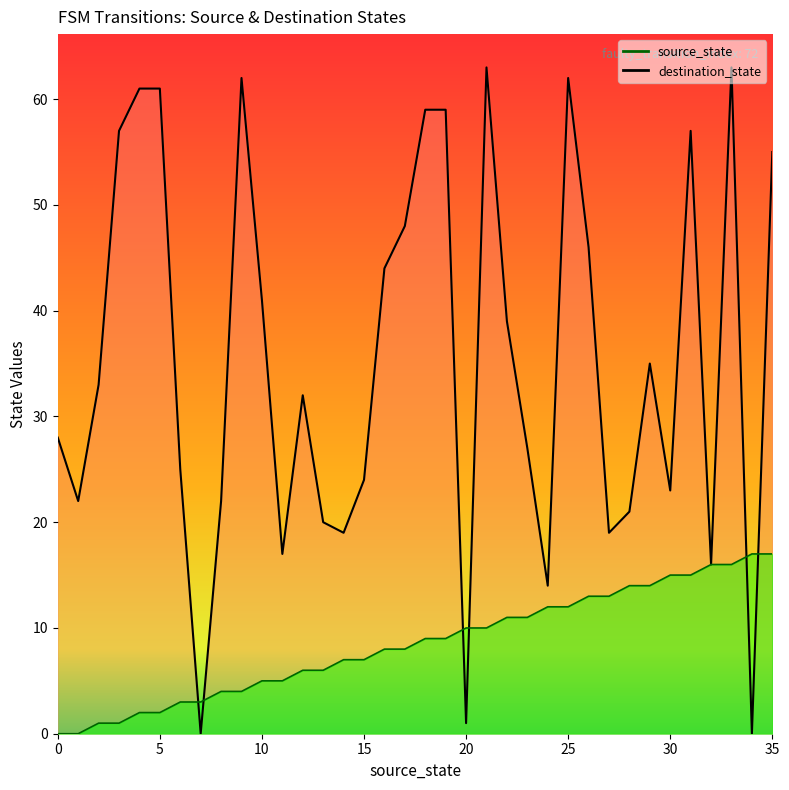

True or false: source_state has a value of 5 at 10.

True